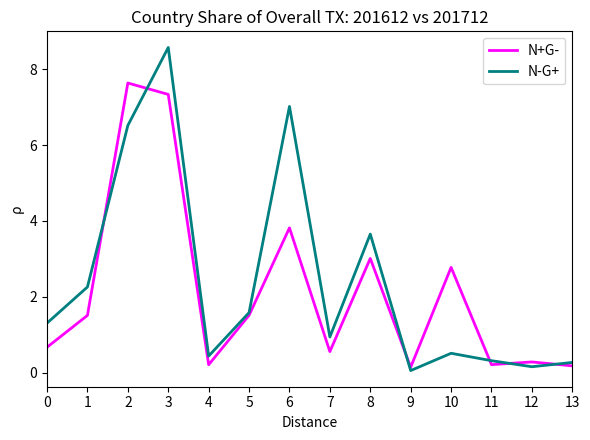

Rank the series at 7 from lowest to highest value.

N+G-, N-G+